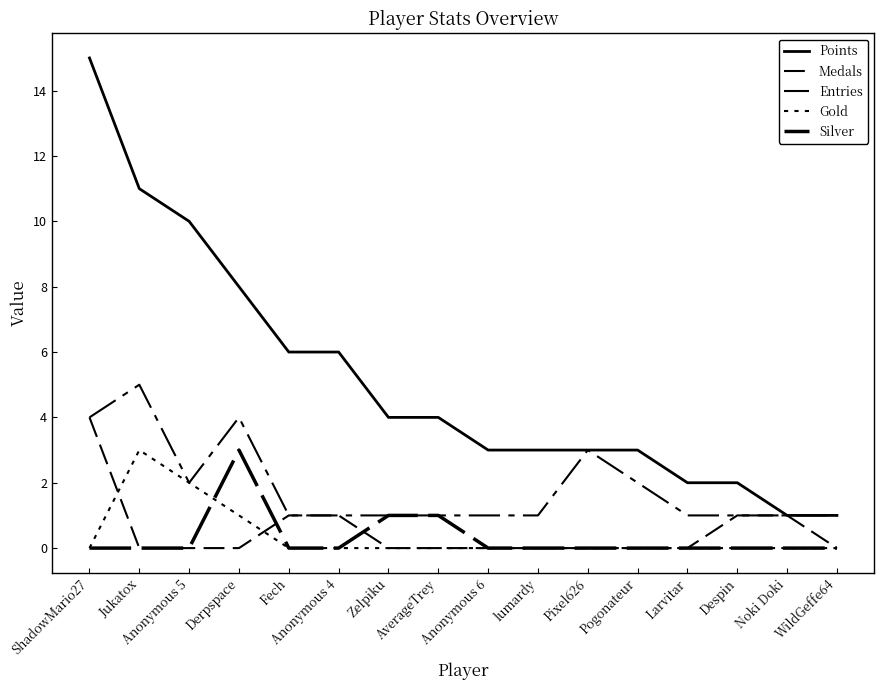

True or false: Silver and Entries intersect in this chart.

False